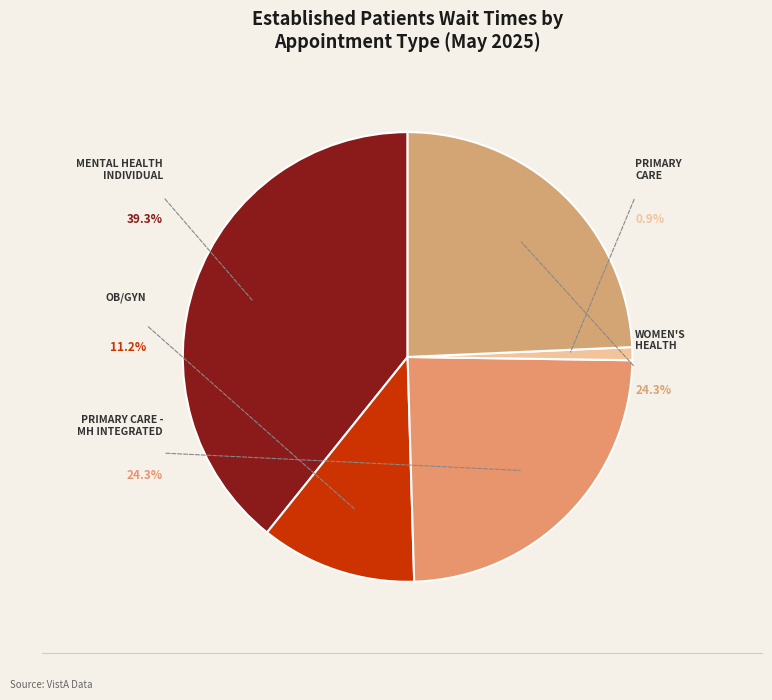

To the nearest percent, what is the average slice percentage?

20%